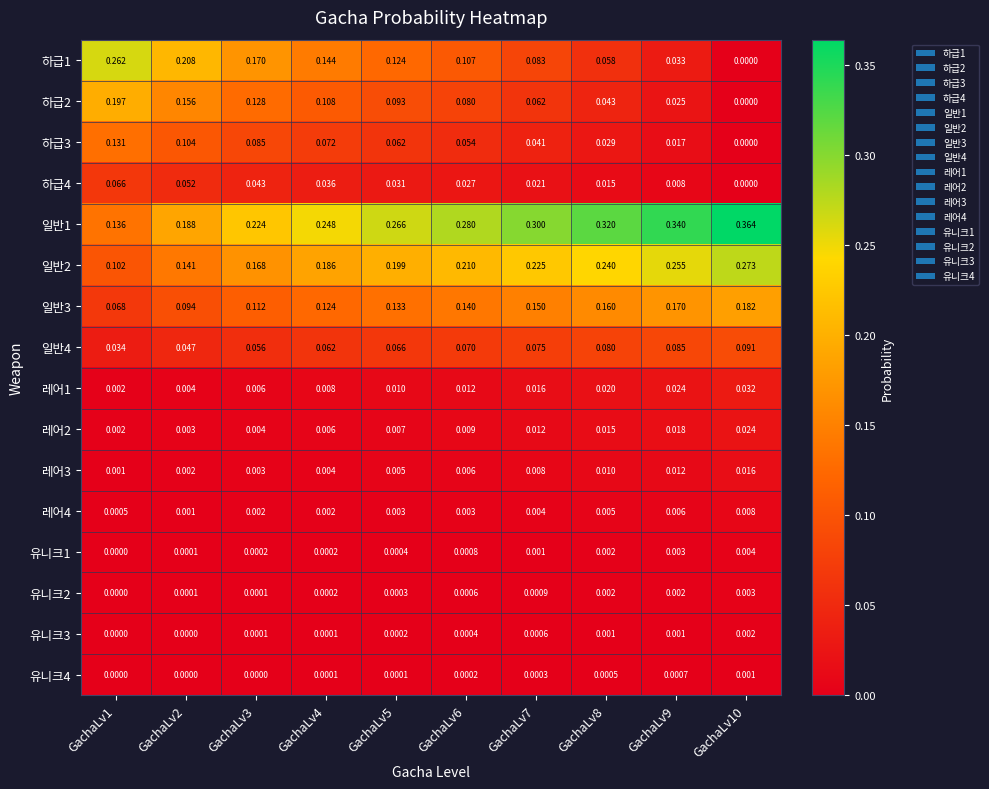

Is the value of 유니크1 at GachaLv9 greater than the value of 레어4 at GachaLv8?

No